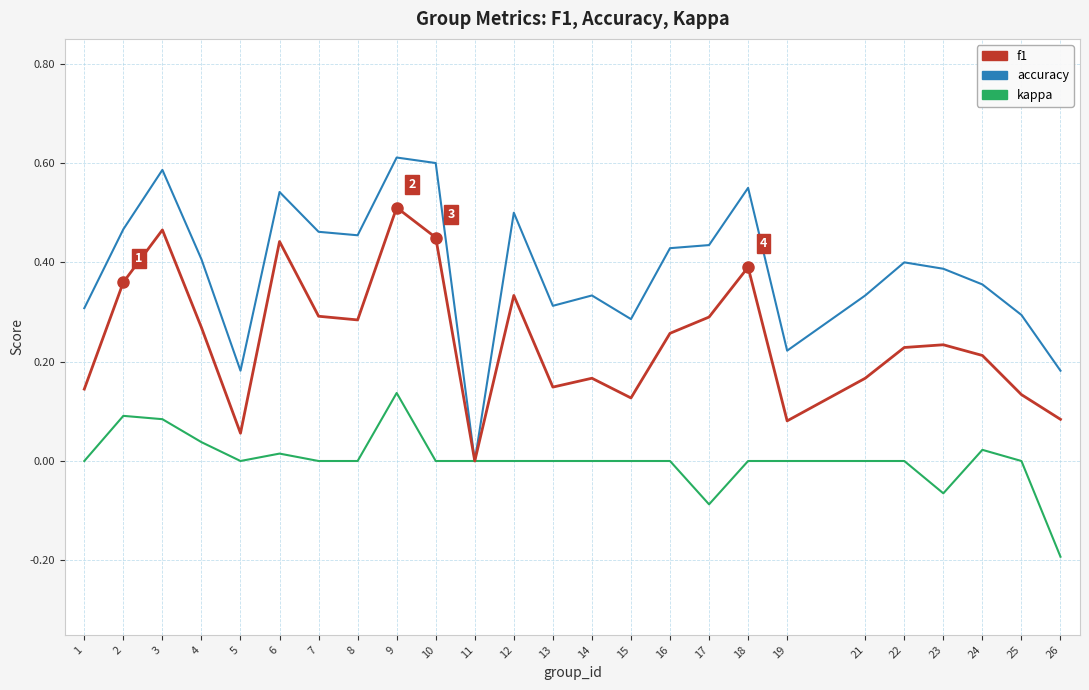

At which category is the sum across all series the highest?

9